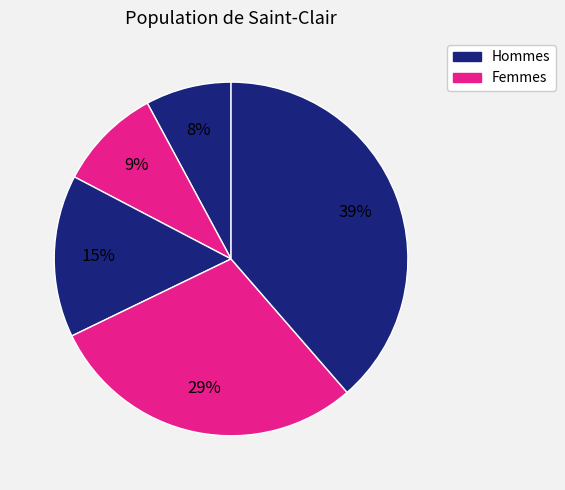

Count the number of slices in the pie.

5